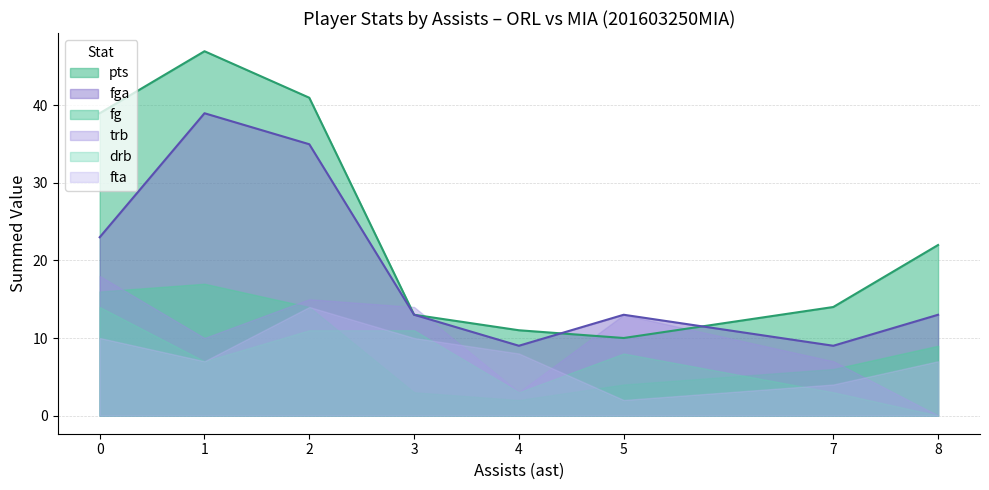

Which has a higher value, 13 or 6?

6